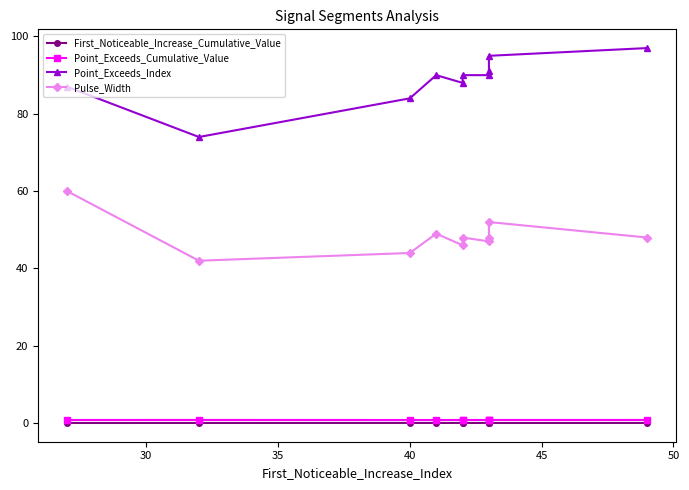

True or false: Point_Exceeds_Cumulative_Value has a value of 0.2 at 55.

False